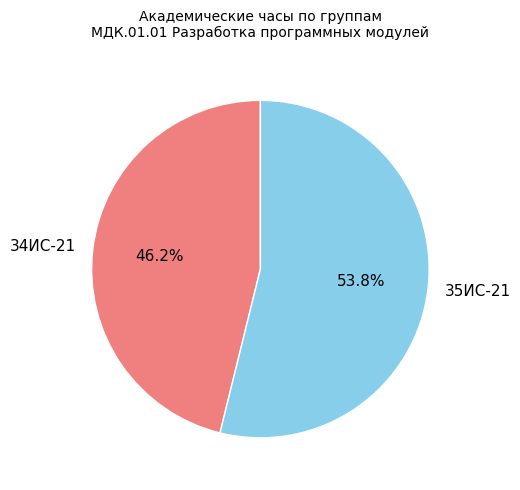

What portion of the pie excludes 35ИС-21?

46.2%